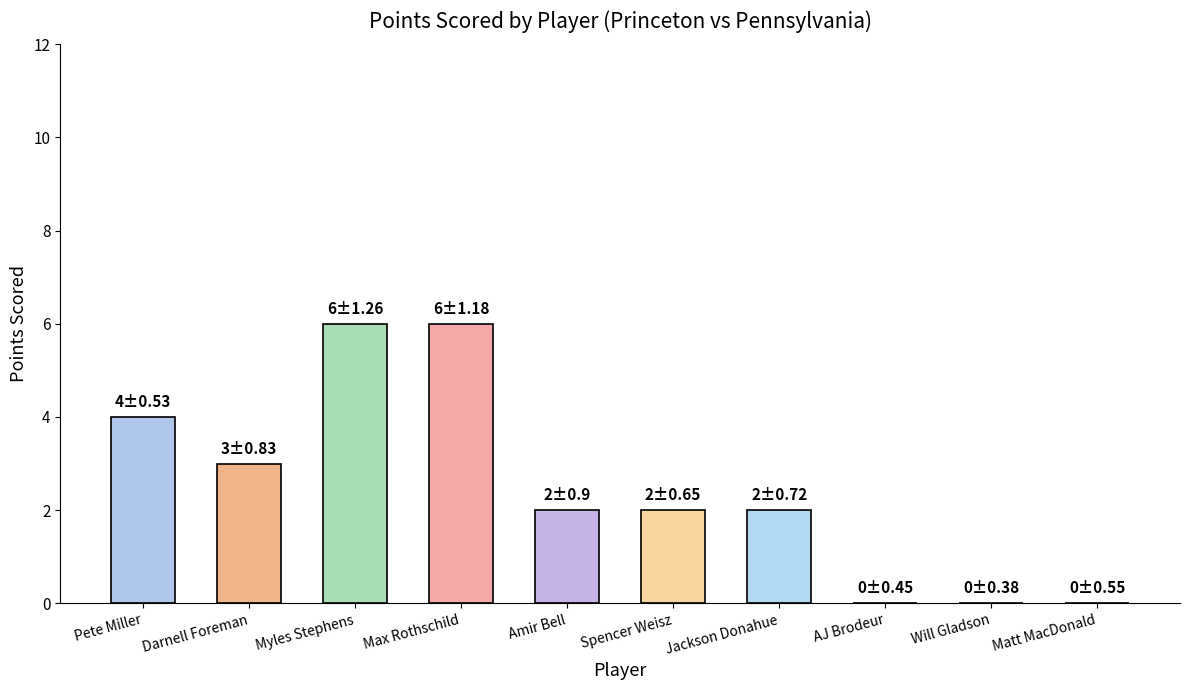

What is the maximum value shown in the chart?

6